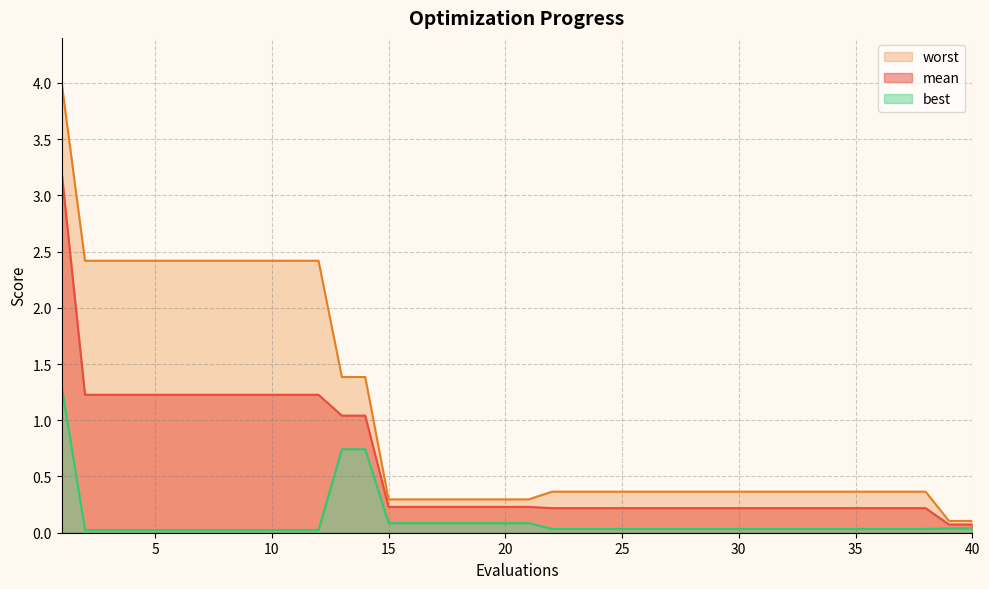

Which series changed the most between 15 and 37?

worst